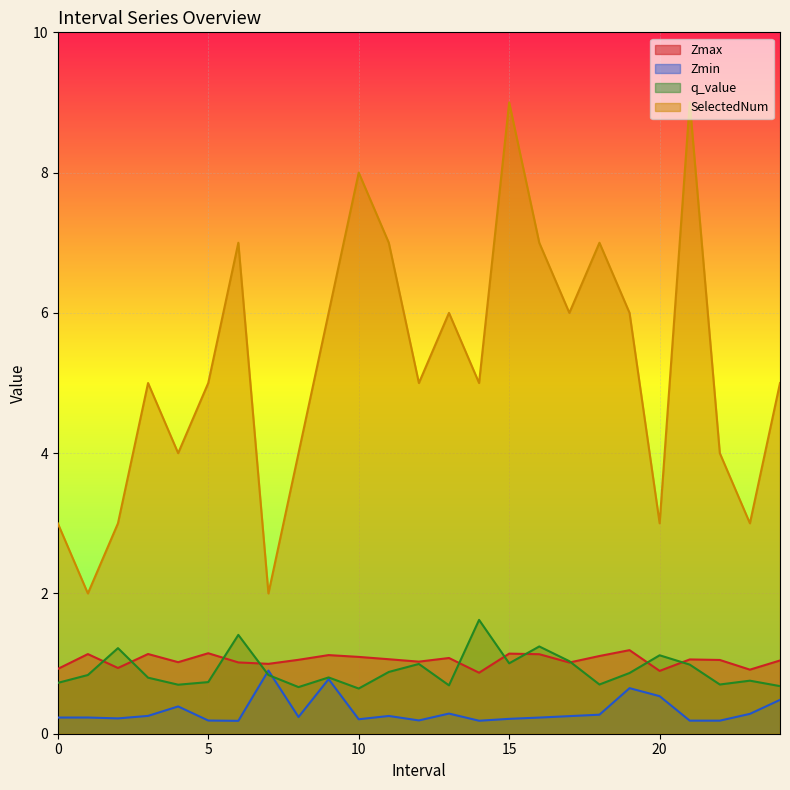

How many values in the Zmax series are below 1?

6